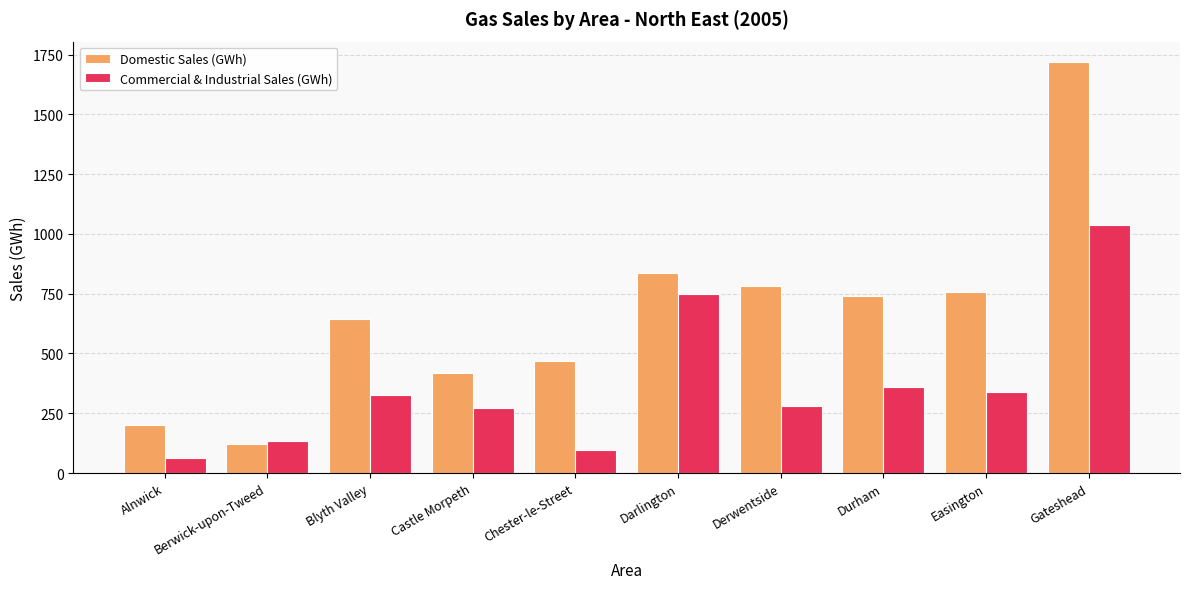

What is the sum of all Domestic Sales (GWh) values?

6682.6